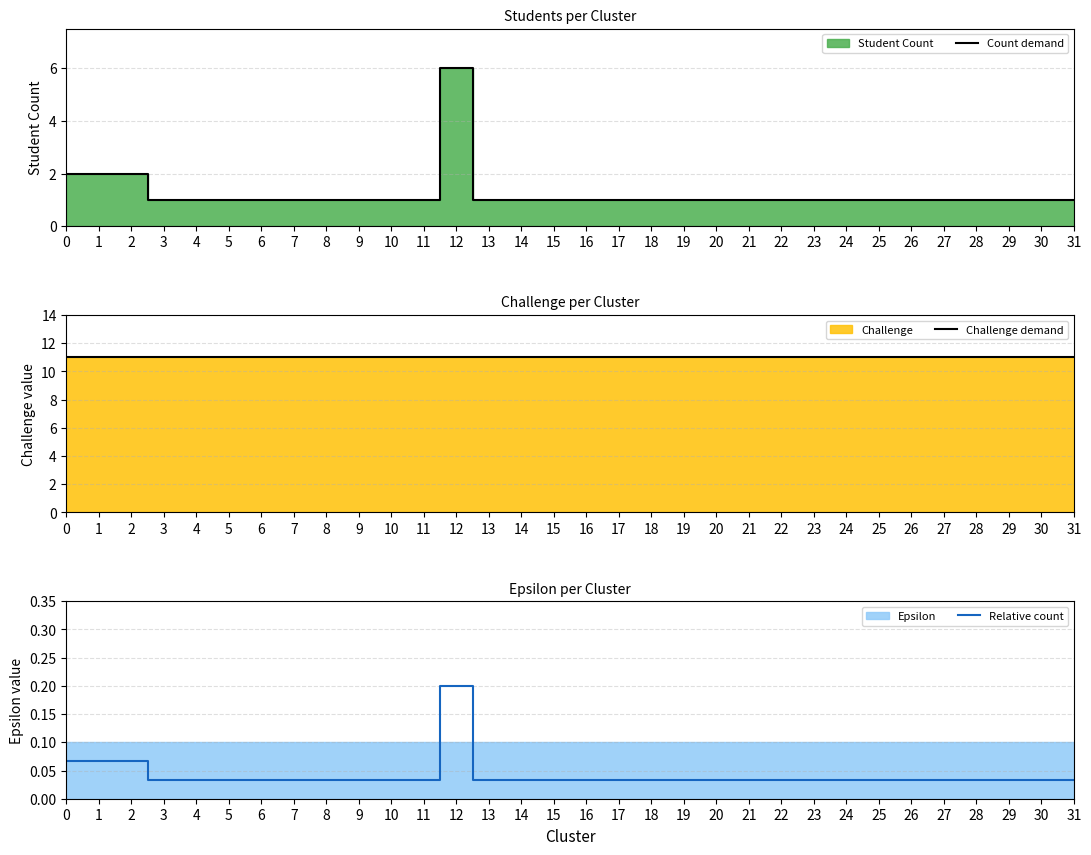

How many data points does each series have?

32